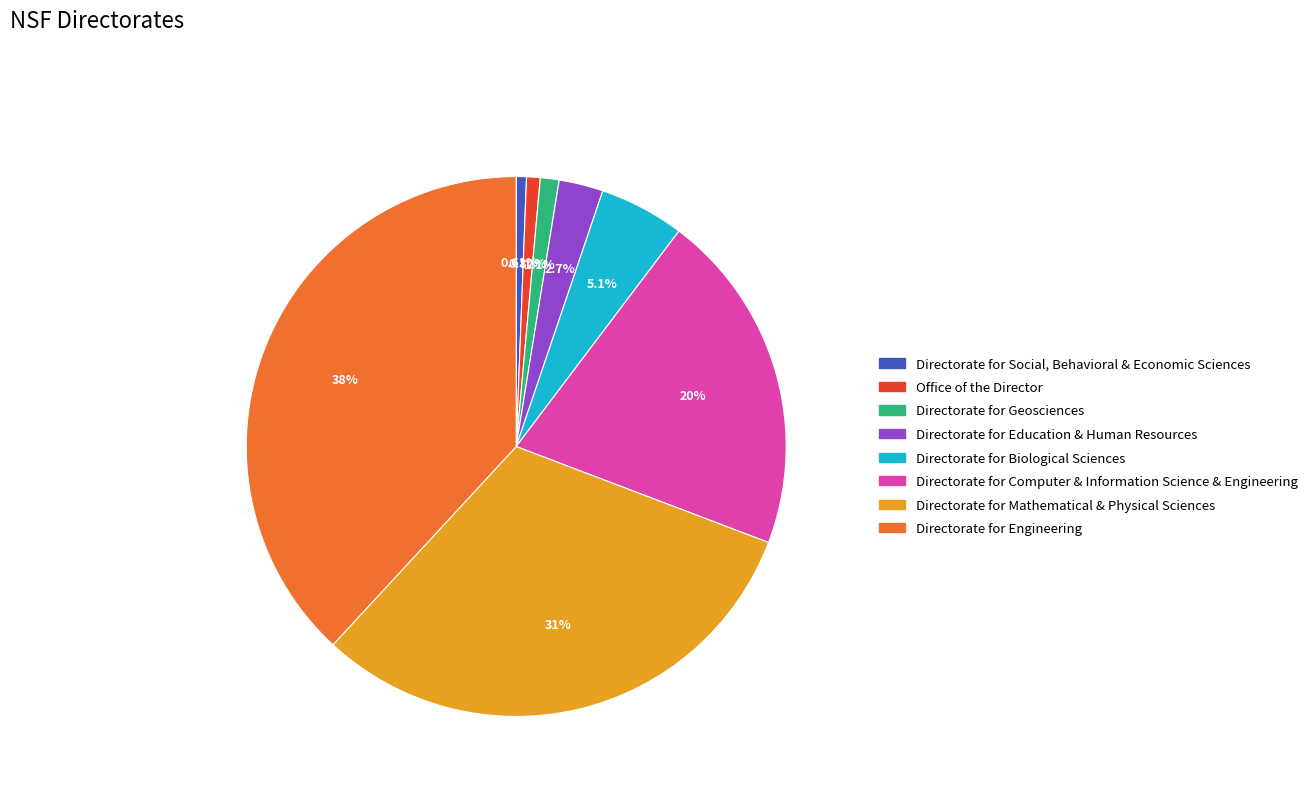

True or false: Directorate for Mathematical & Physical Sciences accounts for 45% of the total.

False